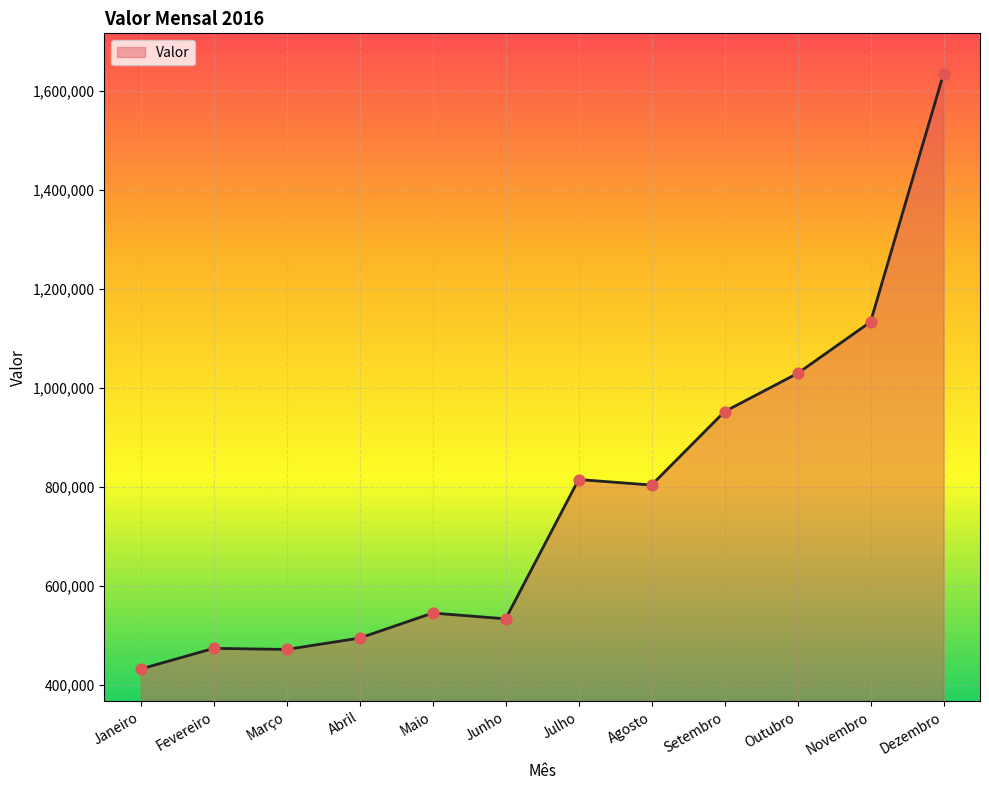

What is the ratio of the value at Agosto to the value at Dezembro?

0.5